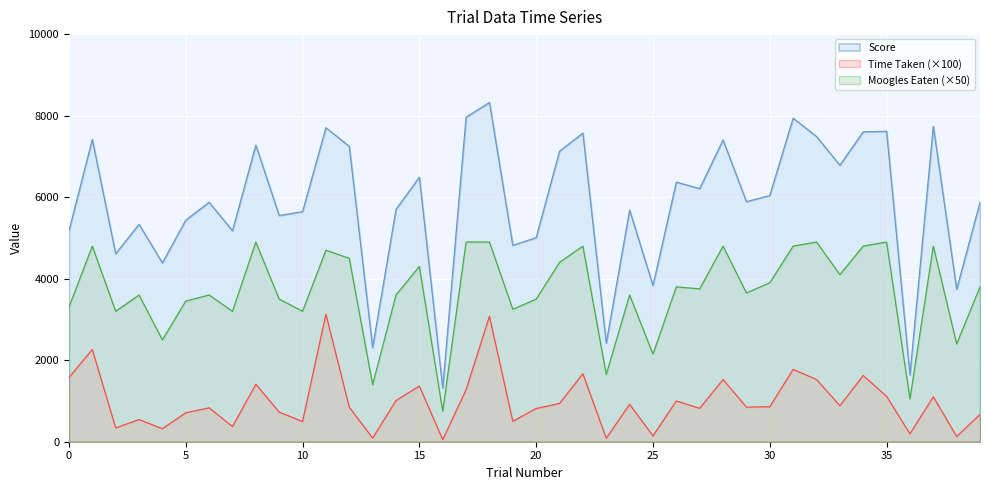

Which label corresponds to the smallest value in the chart?

16